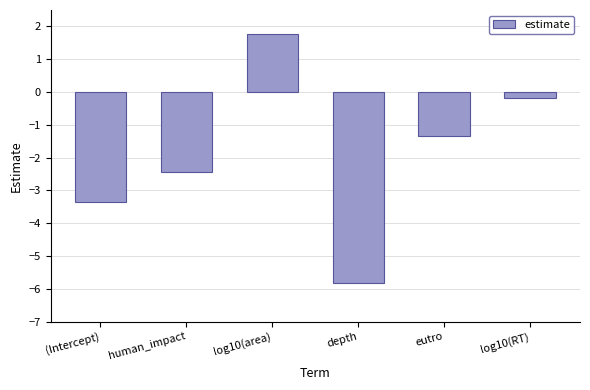

How many positive values are there?

1